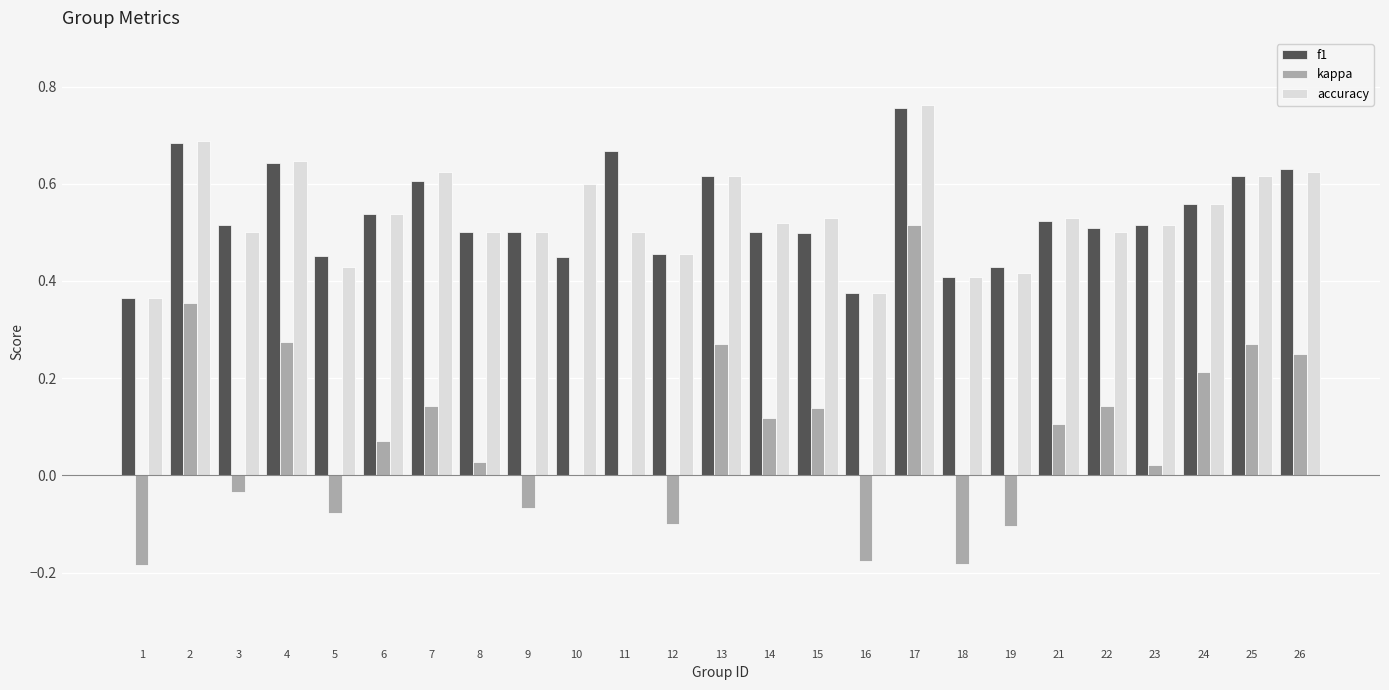

Which category has the highest value in the f1 series?

17